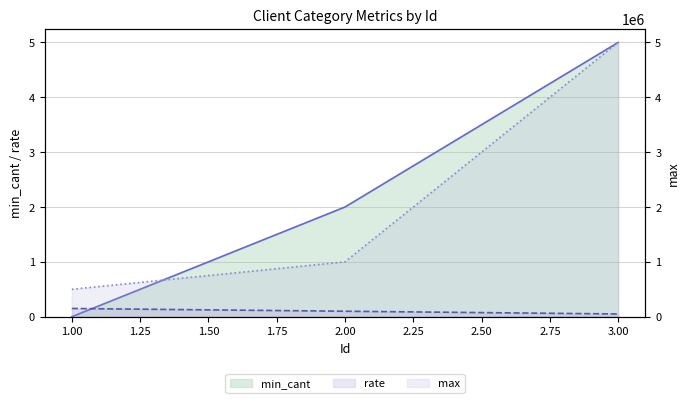

At how many categories does at least one series exceed 501839?

2